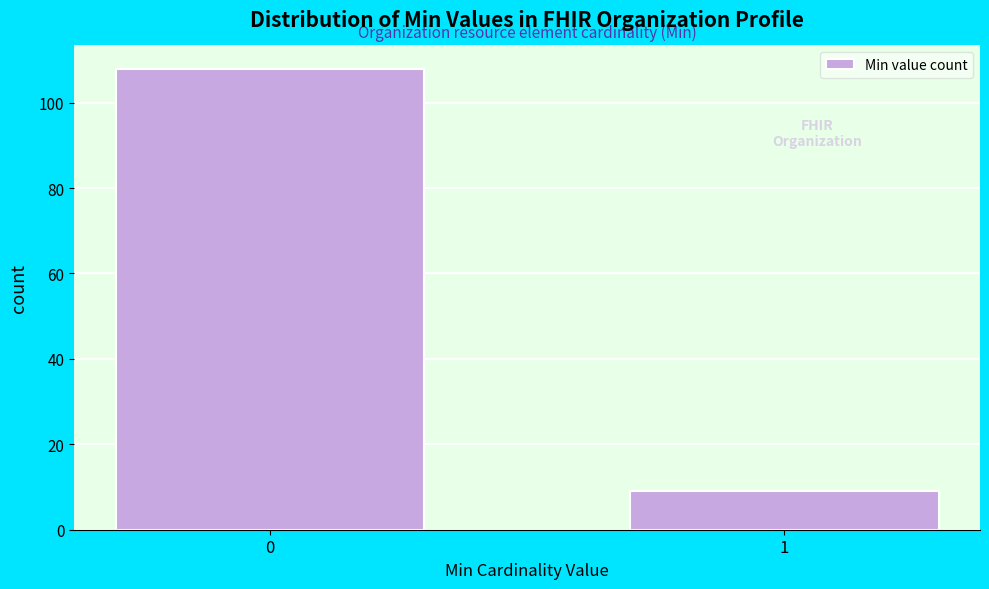

Reading right to left, extract all data points from this chart.

9	108